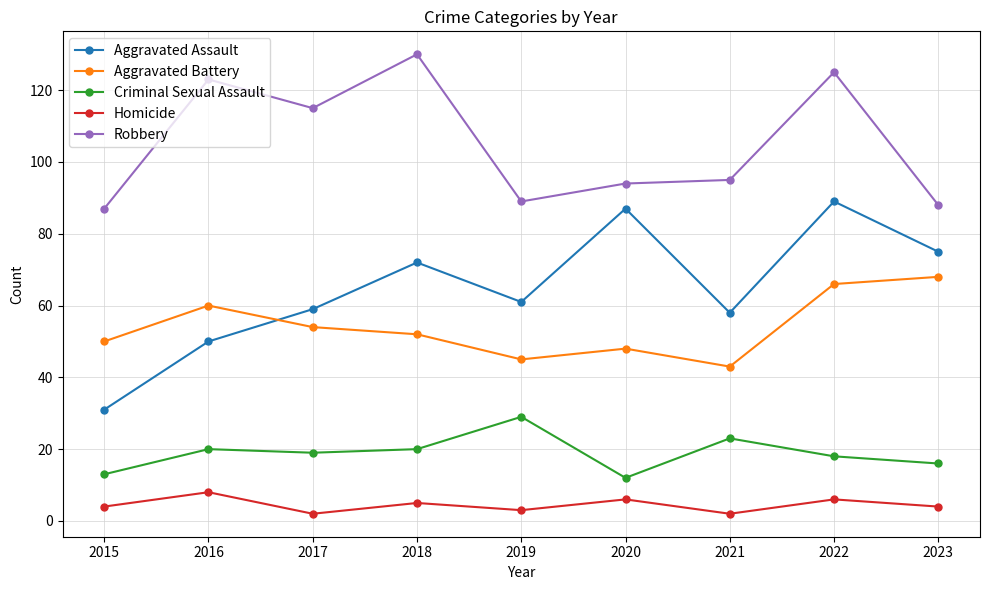

True or false: Robbery and Aggravated Battery intersect in this chart.

False